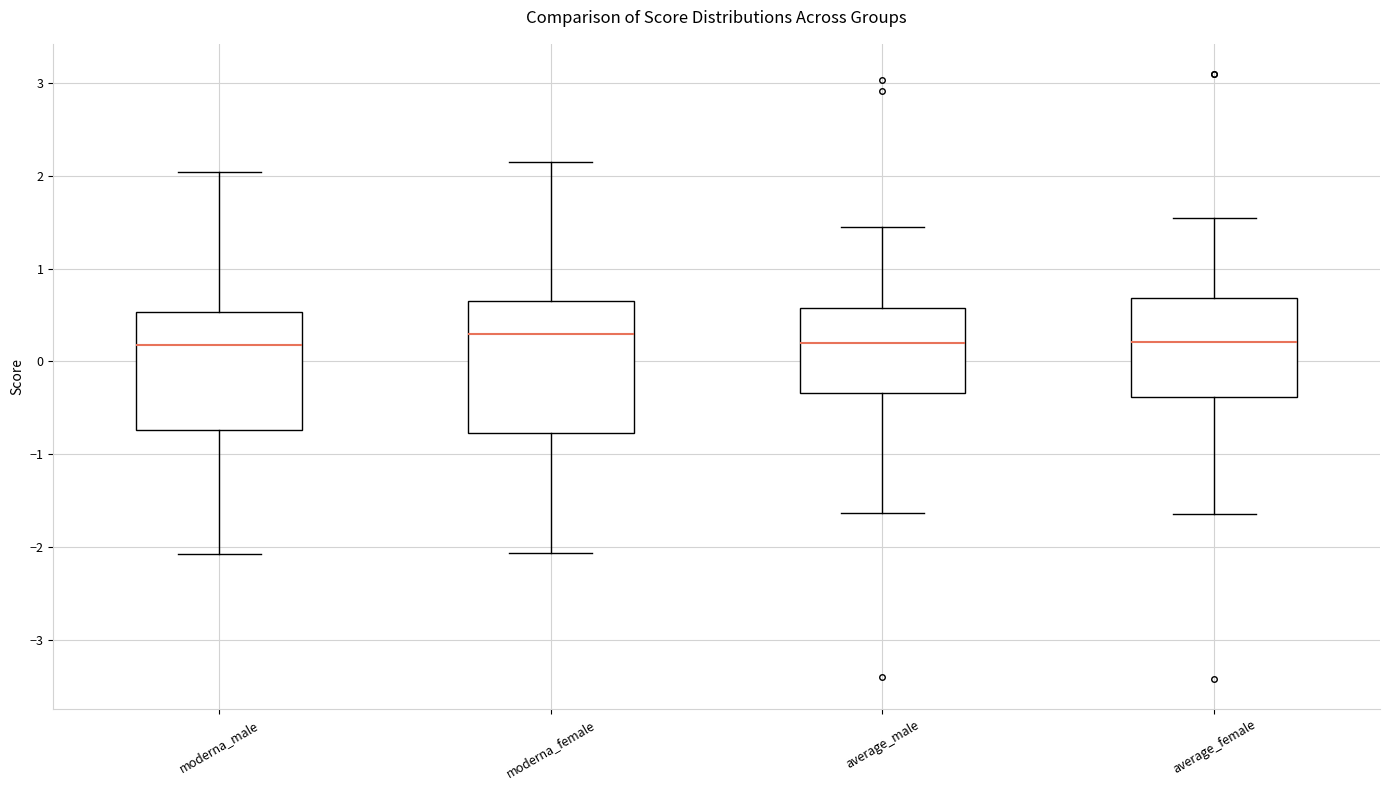

Reading left to right, read every box against the y-axis: the position of its median line, the range the box covers, and the ends of its whiskers. The values are not printed on the chart, so give them approximately, as read against the axis.

moderna_male: median 0.2, box -0.7 to 0.5, whiskers -2.1 to 2.0
moderna_female: median 0.3, box -0.8 to 0.7, whiskers -2.1 to 2.2
average_male: median 0.2, box -0.3 to 0.6, whiskers -1.6 to 1.5
average_female: median 0.2, box -0.4 to 0.7, whiskers -1.6 to 1.5